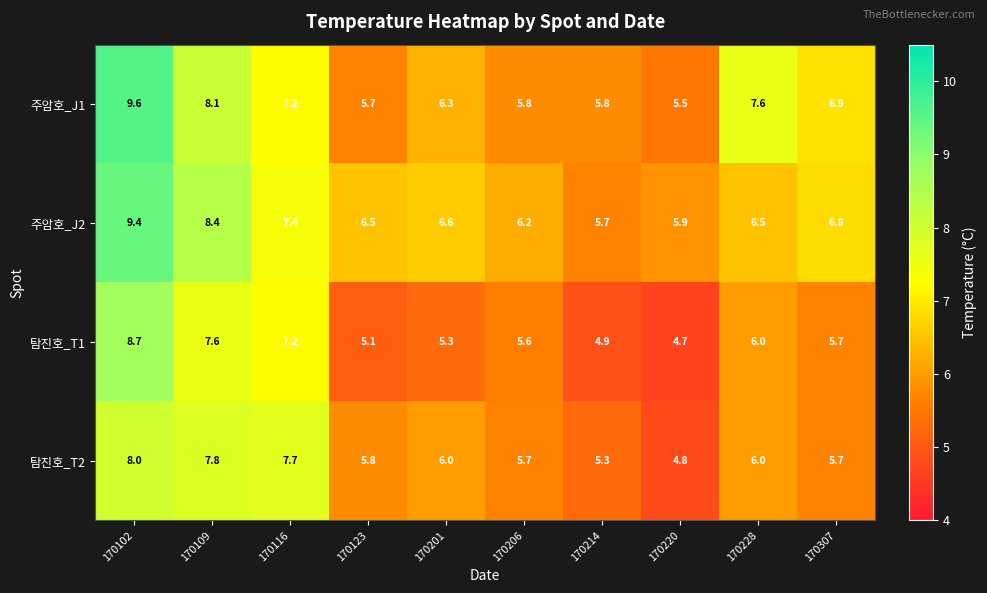

At which category is the sum across all series the highest?

170102